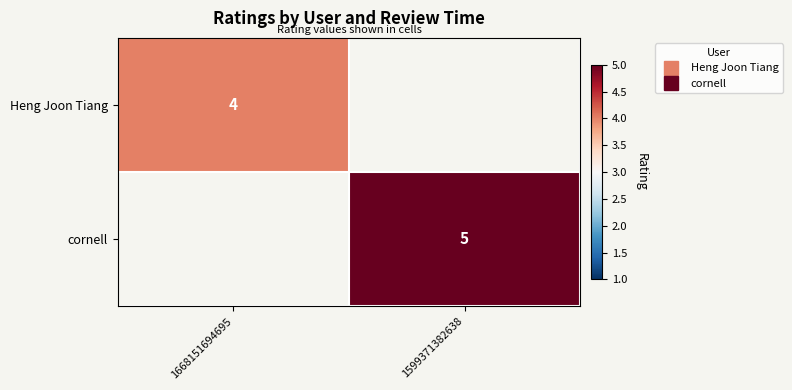

List the labels in order of cornell value, largest first.

1668151694695, 1599371382638